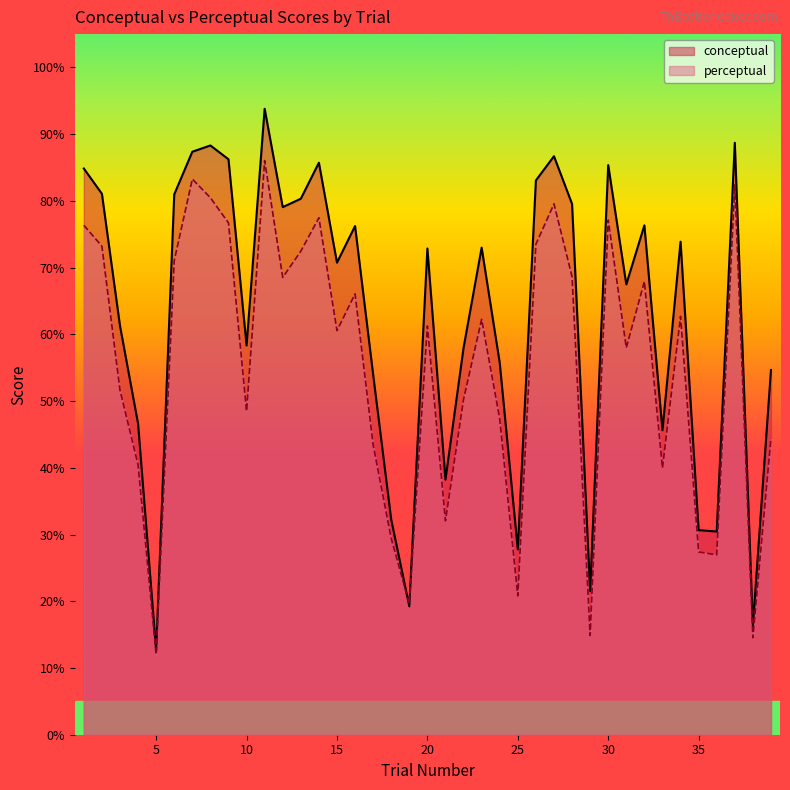

True or false: conceptual has a value of 27.8 at 25.

True